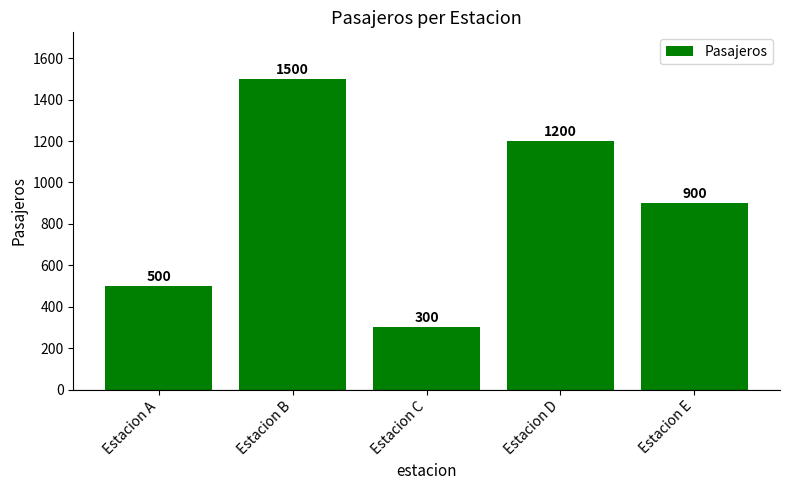

Are the bars horizontal?

No